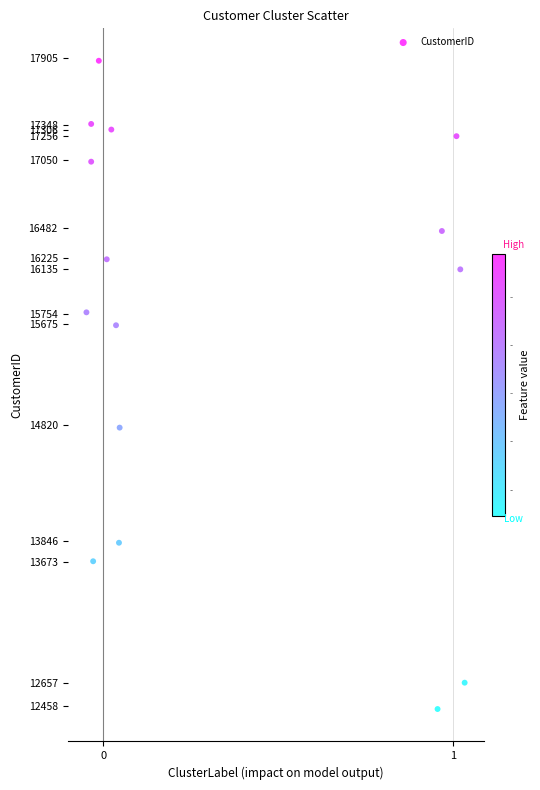

What is the range of X values (max minus min)?

1.1